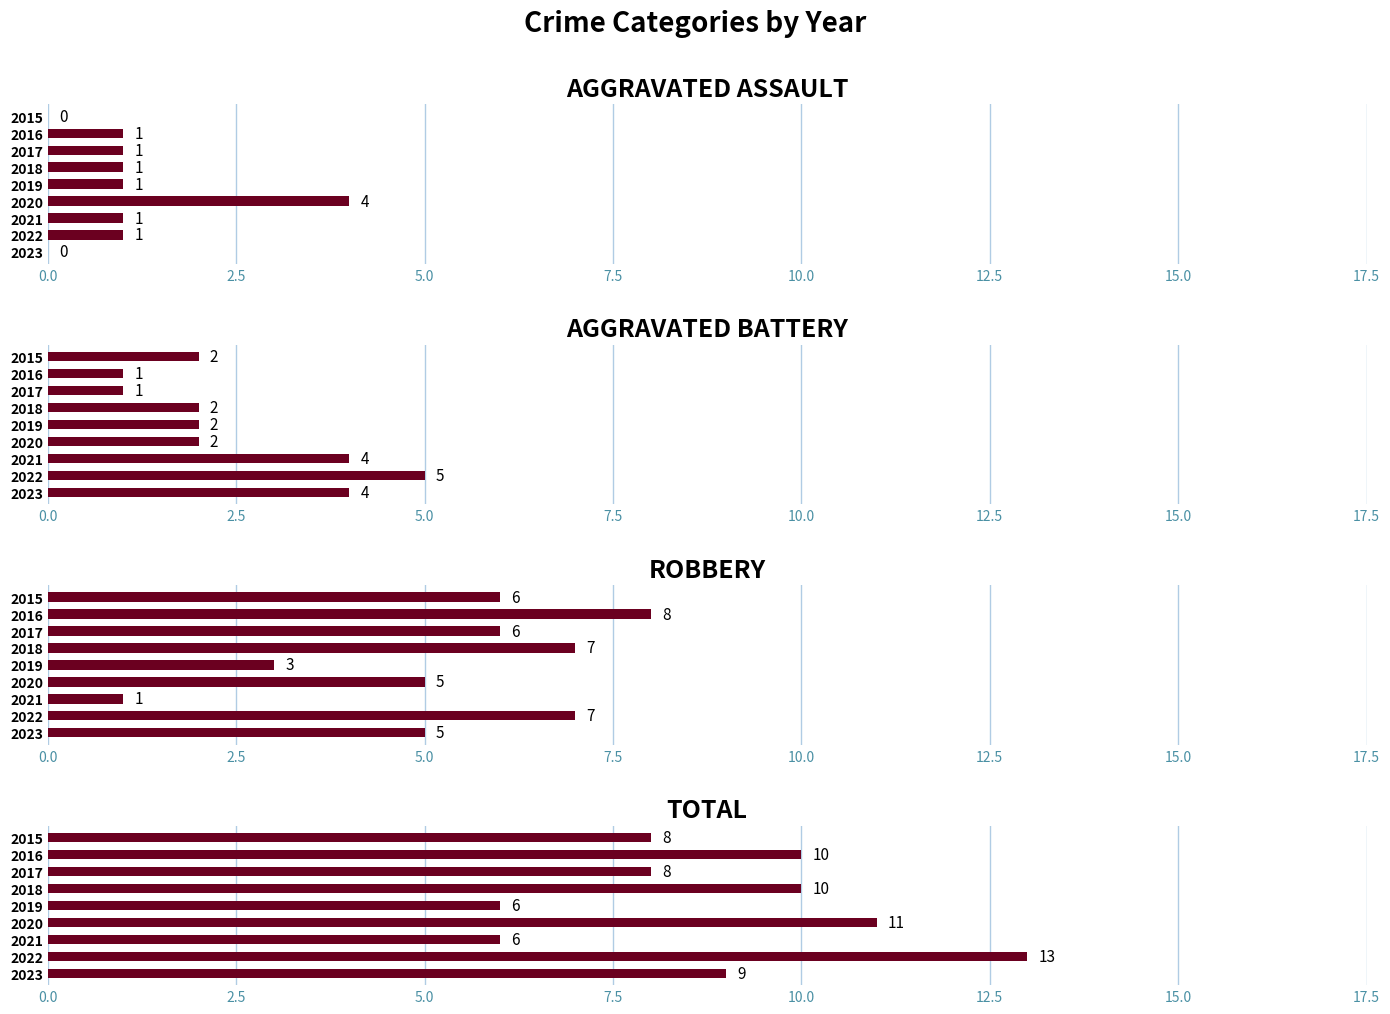

Reading left to right, transcribe all the data shown in this chart.

Aggravated Assault: 0	1	1	1	1	4	1	1	0
Aggravated Battery: 2	1	1	2	2	2	4	5	4
Robbery: 6	8	6	7	3	5	1	7	5
Total: 8	10	8	10	6	11	6	13	9